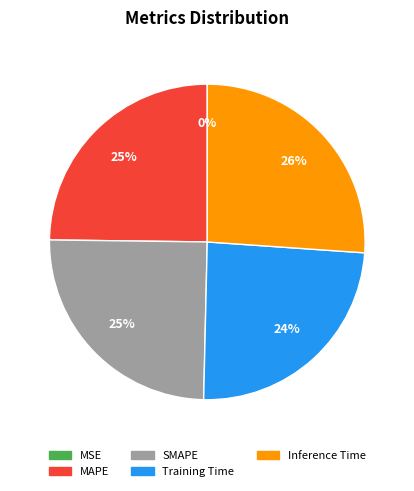

Does any single category account for the majority?

No